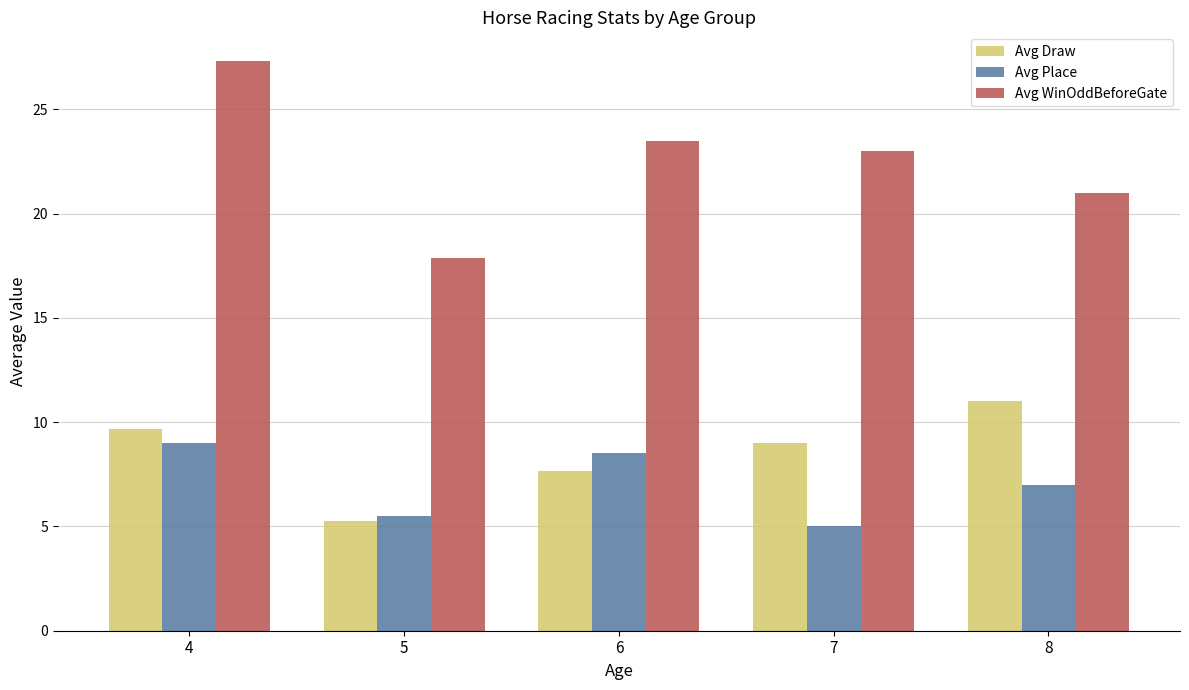

The Avg Draw series shows 7.7 at 6. True or false?

True